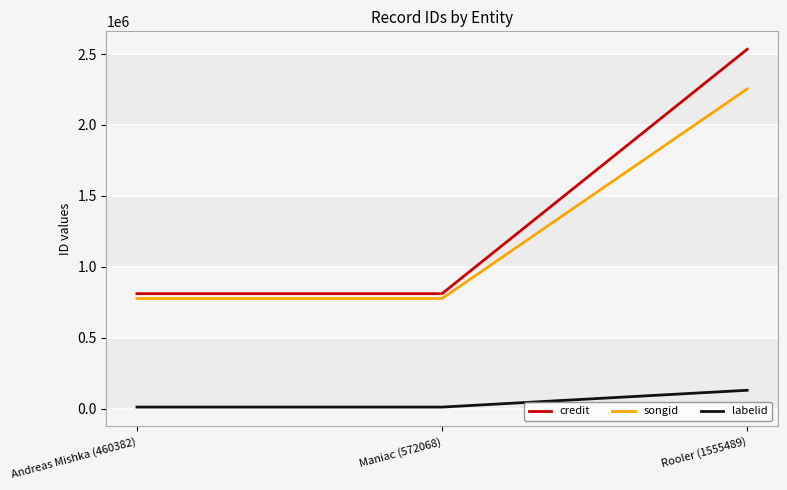

What is the greatest value displayed?

2534038